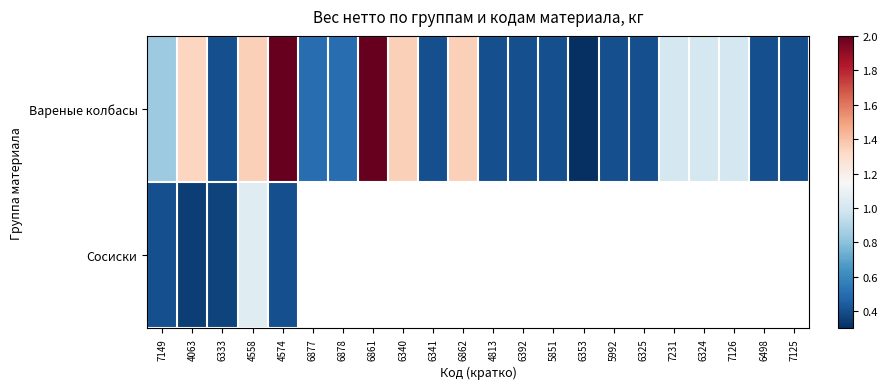

At which category does the chart reach its minimum across all series?

6353